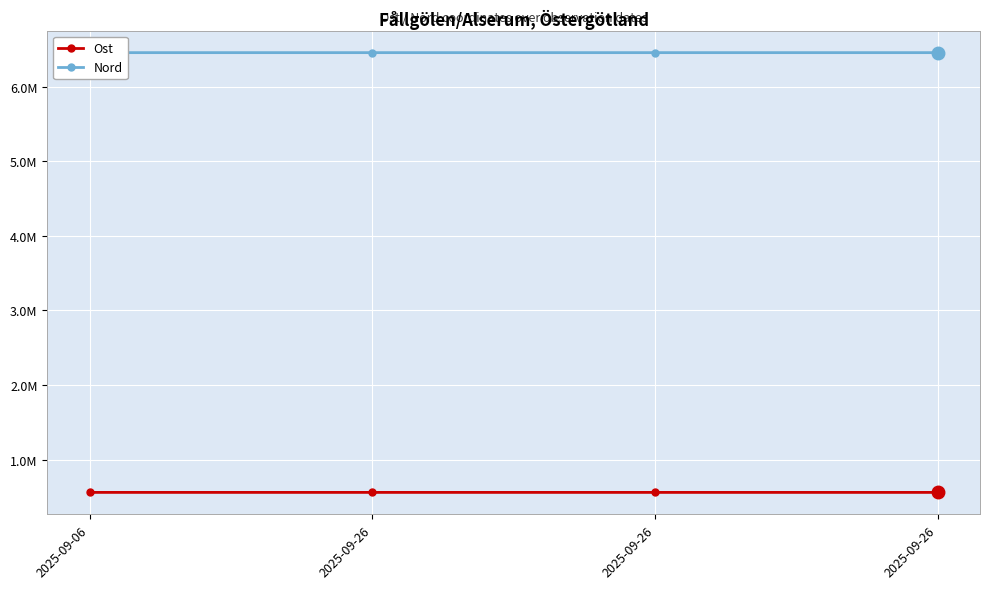

Which series has the widest spread of values?

Nord